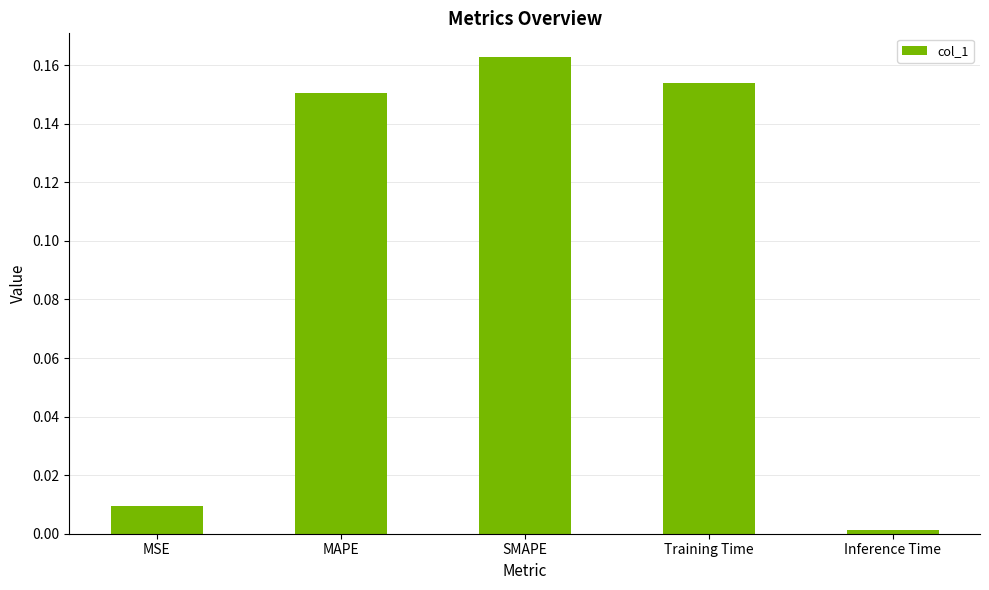

What is the label of the 2nd bar from the left?

MAPE